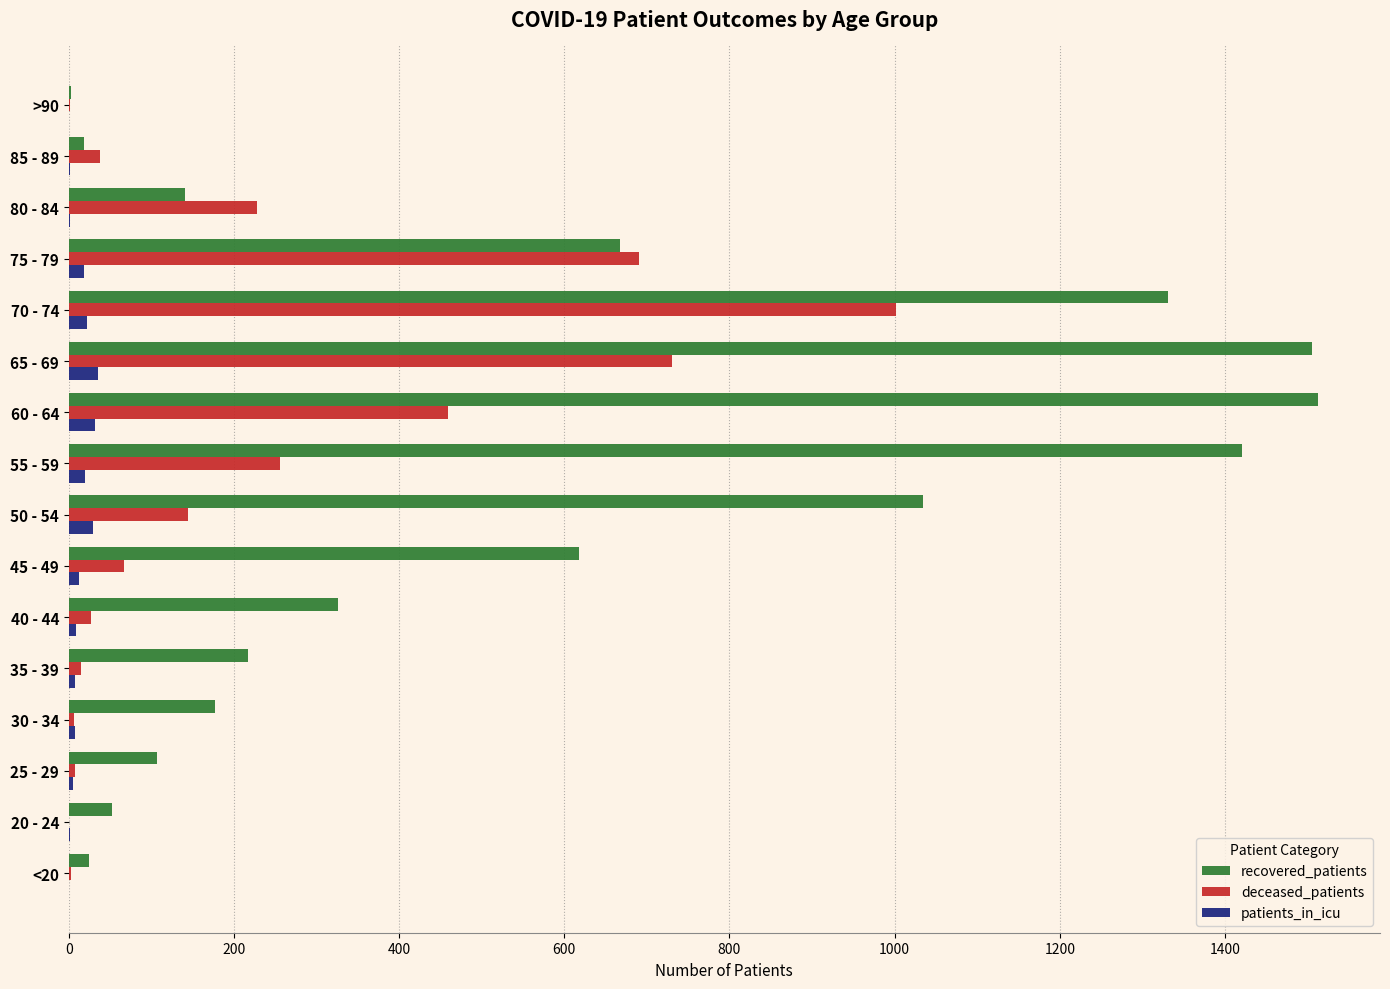

What is the greatest value displayed?

1512